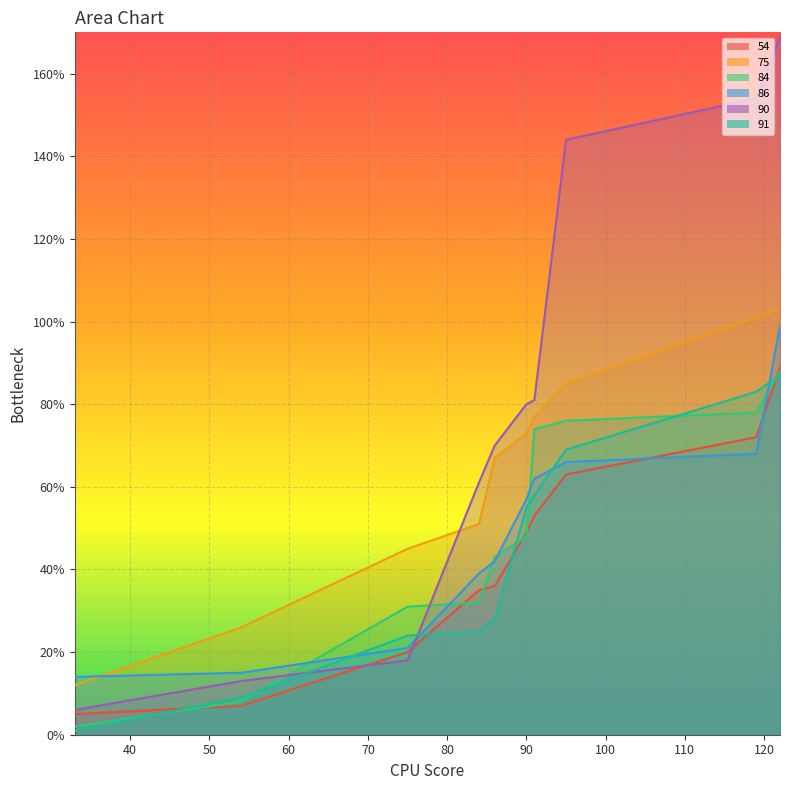

What is the value of the 86 point at the 2nd from the left?

15